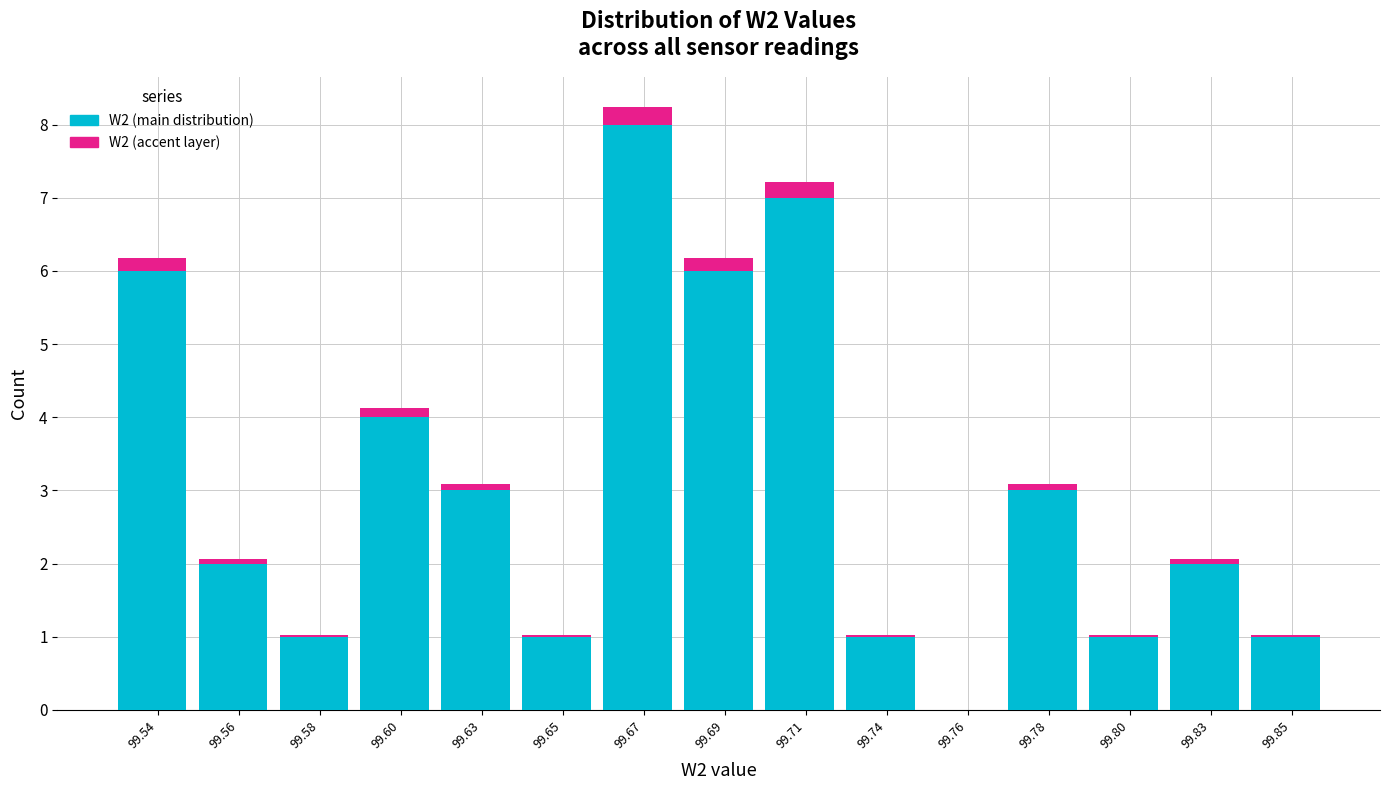

At which category is the sum across all series the highest?

99.67